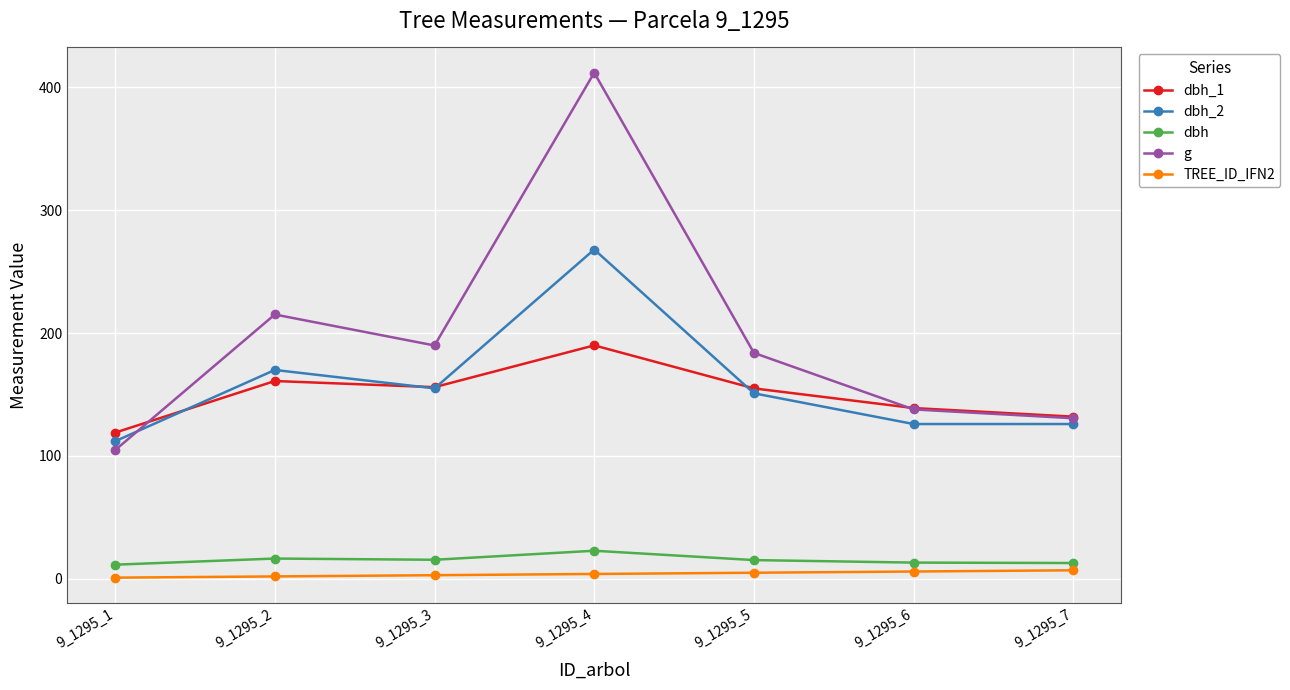

In dbh, how many points are lower than both neighbors (excluding endpoints)?

1